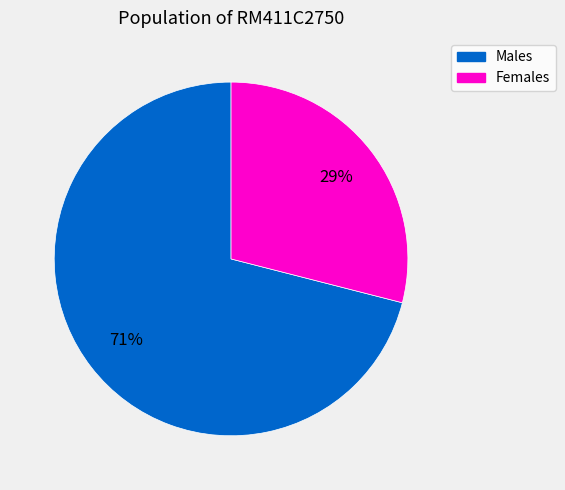

Is there a majority slice in this chart?

Yes